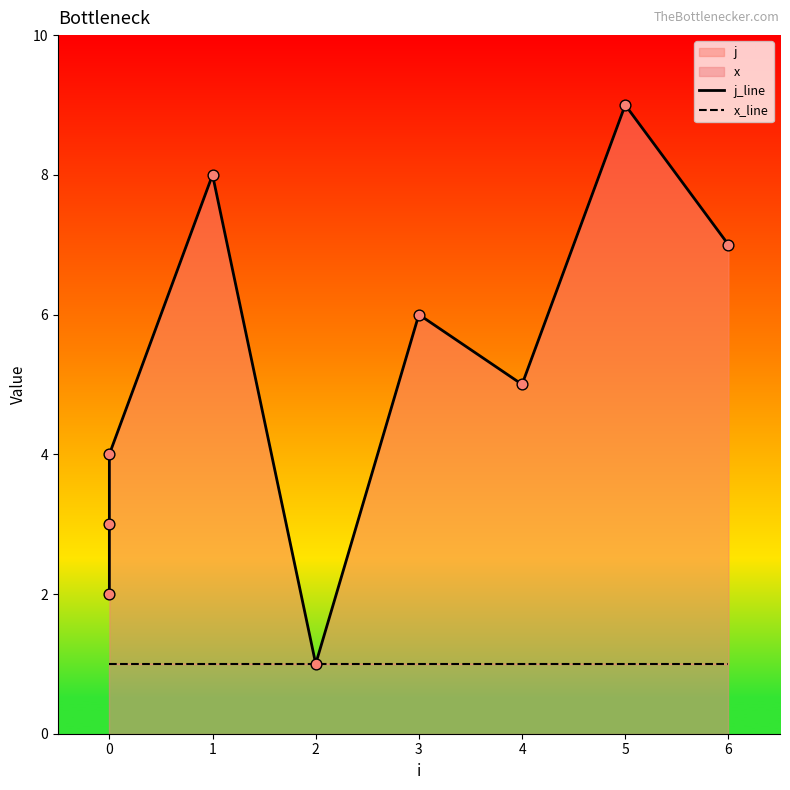

Which series has the widest spread of Y values?

j_line